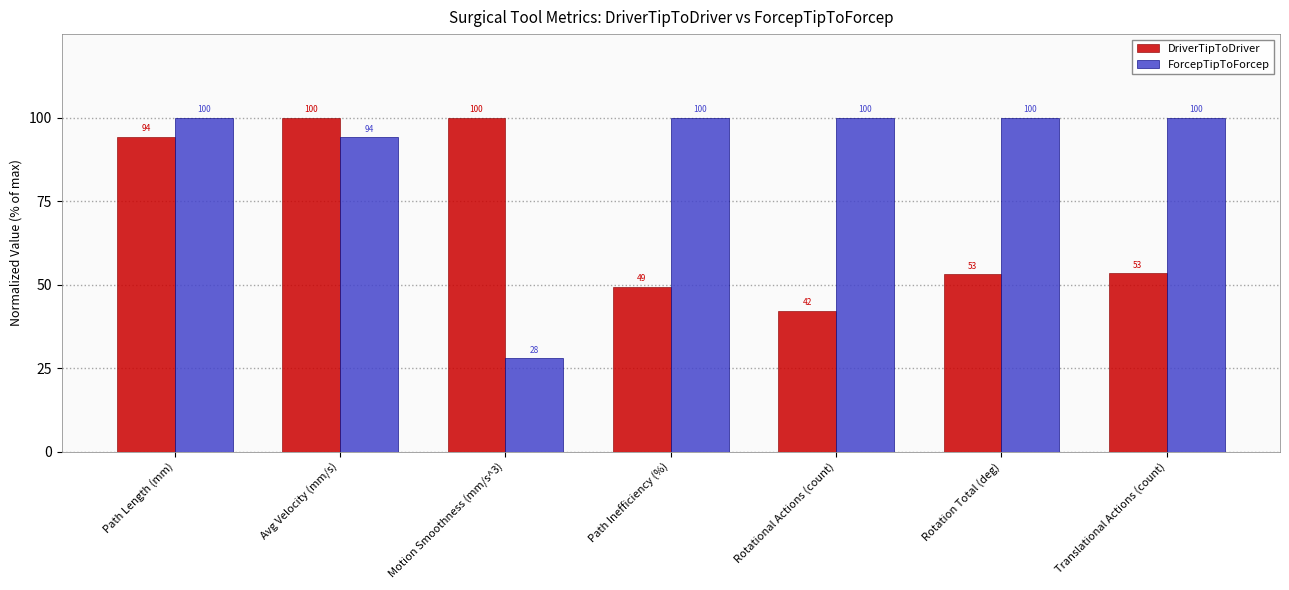

What position from the right is Path Inefficiency (%)?

4